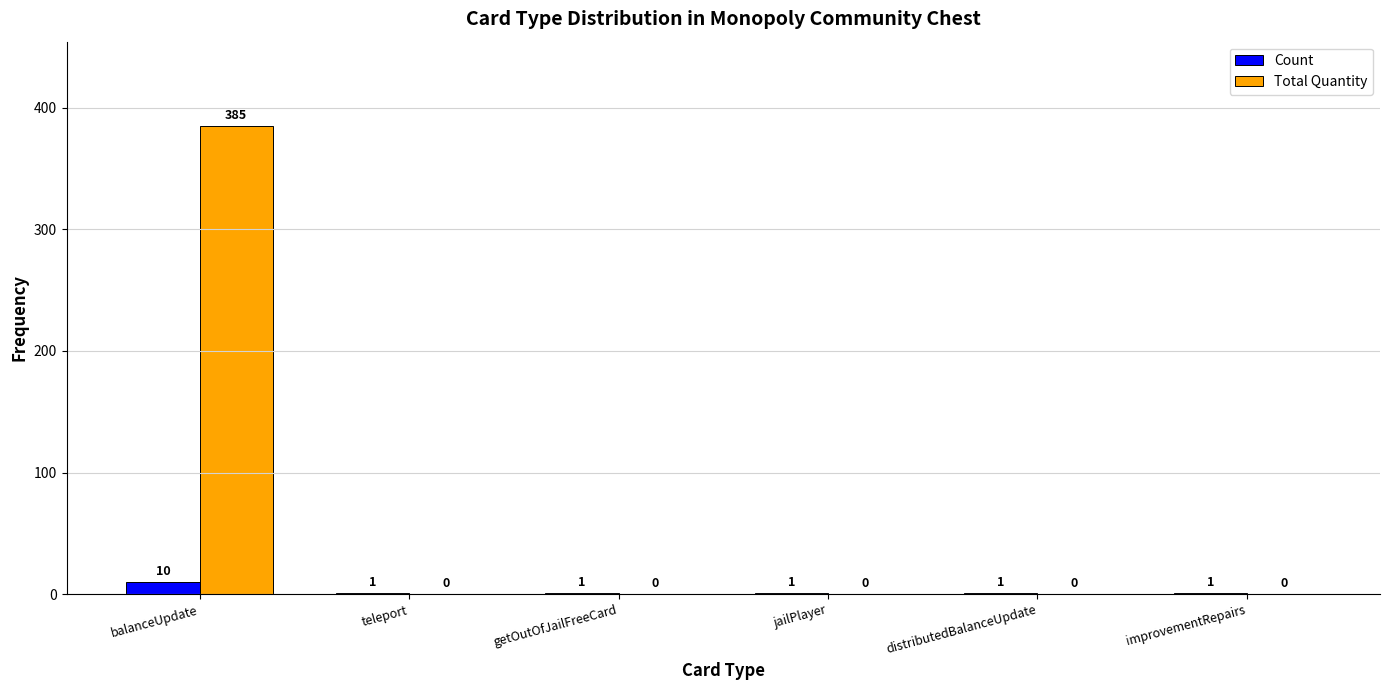

At which category does the chart reach its peak across all series?

balanceUpdate